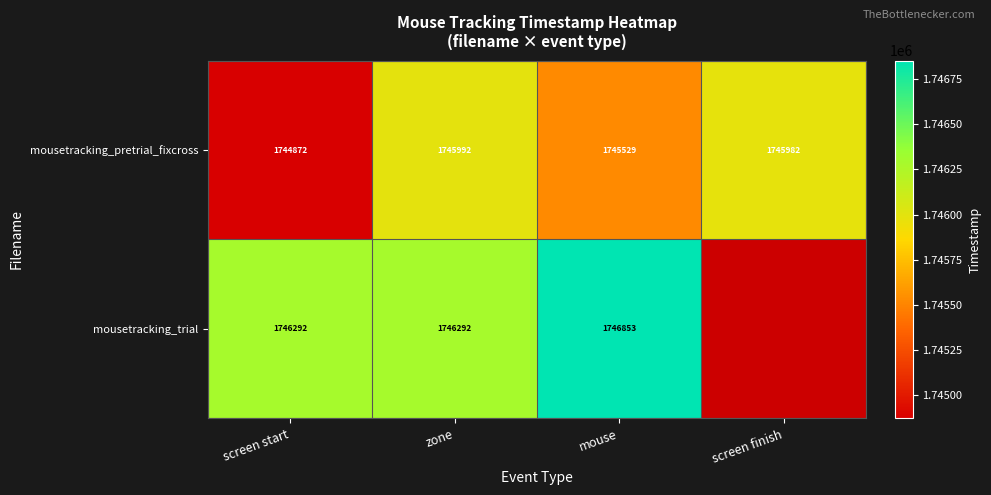

At mouse, list the series in order from largest to smallest.

mousetracking_trial, mousetracking_pretrial_fixcross